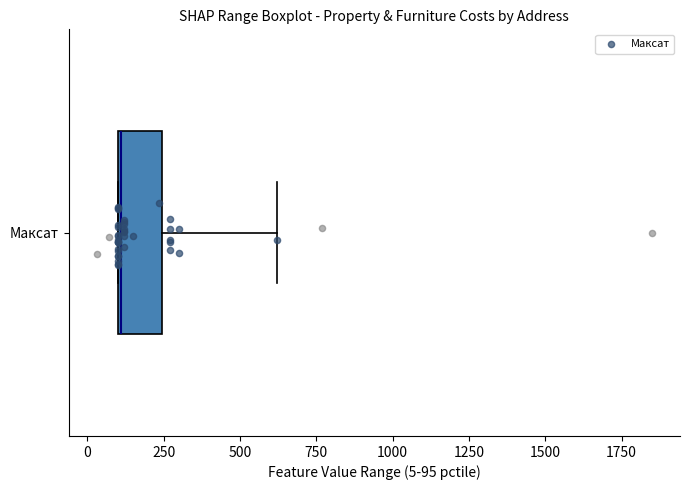

Read this box plot against the x-axis: the position of the median line, the range covered by the box, and the ends of both whiskers. The values are not printed on the chart, so give them approximately, as read against the axis.

median 100, box 100 to 250, whiskers 100 to 600